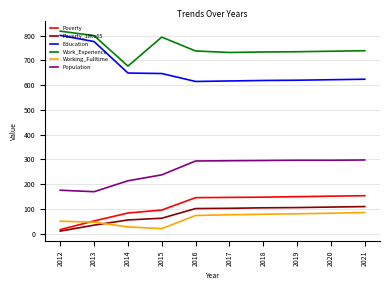

What is the approximate value of Population at 2015?

238